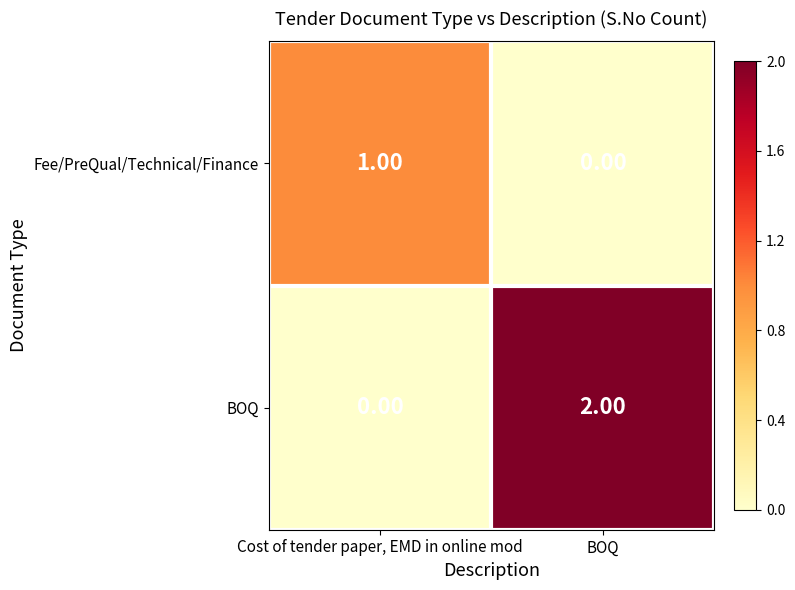

At which label does Fee/PreQual/Technical/Finance reach its minimum?

BOQ